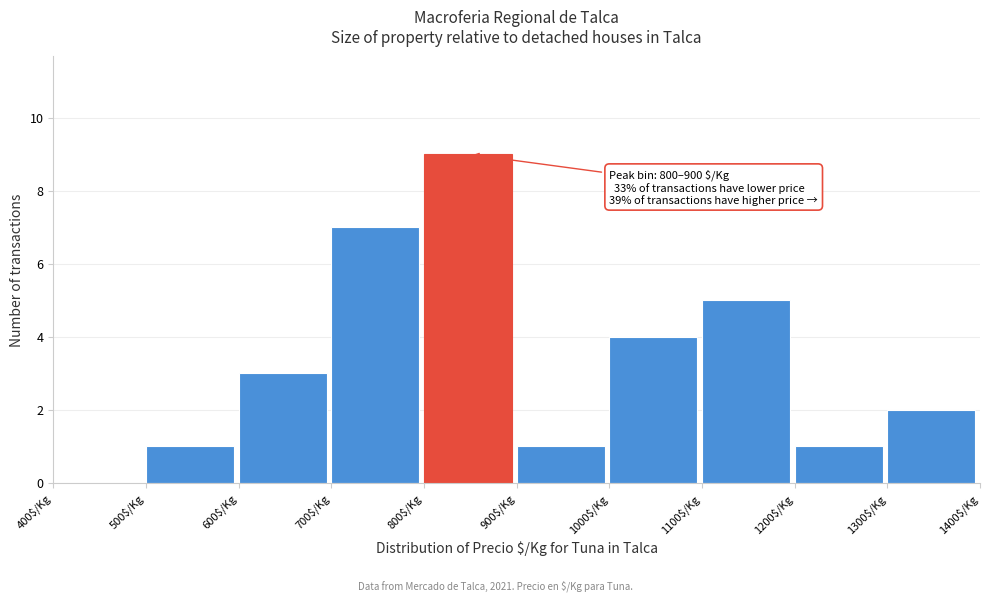

Over which range of the x-axis is the bar tallest?

800 to 900